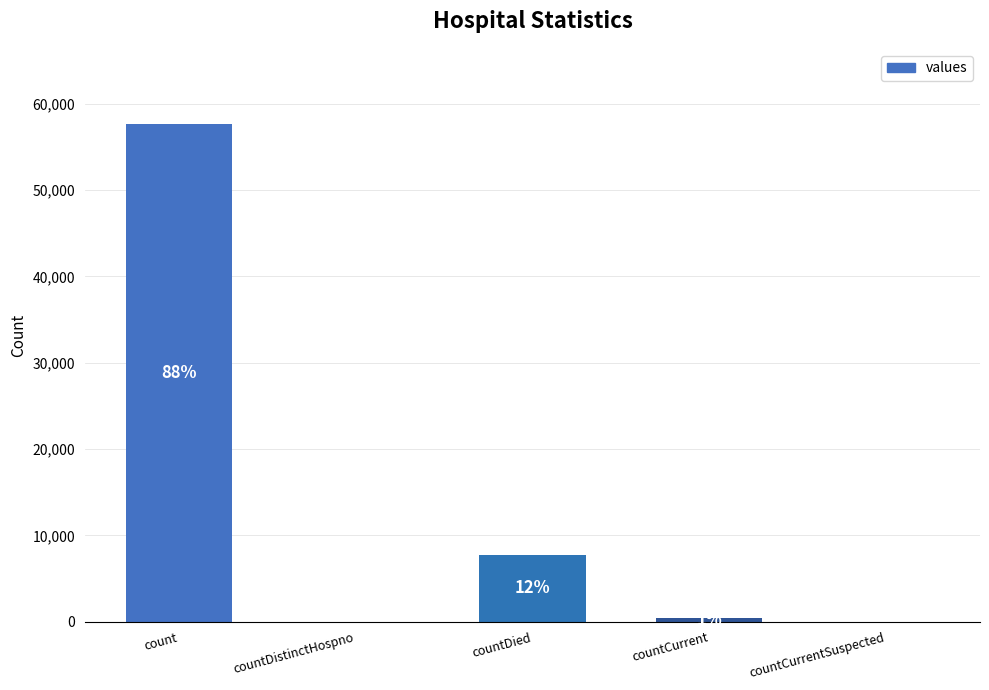

How many categories are shown in the chart?

5